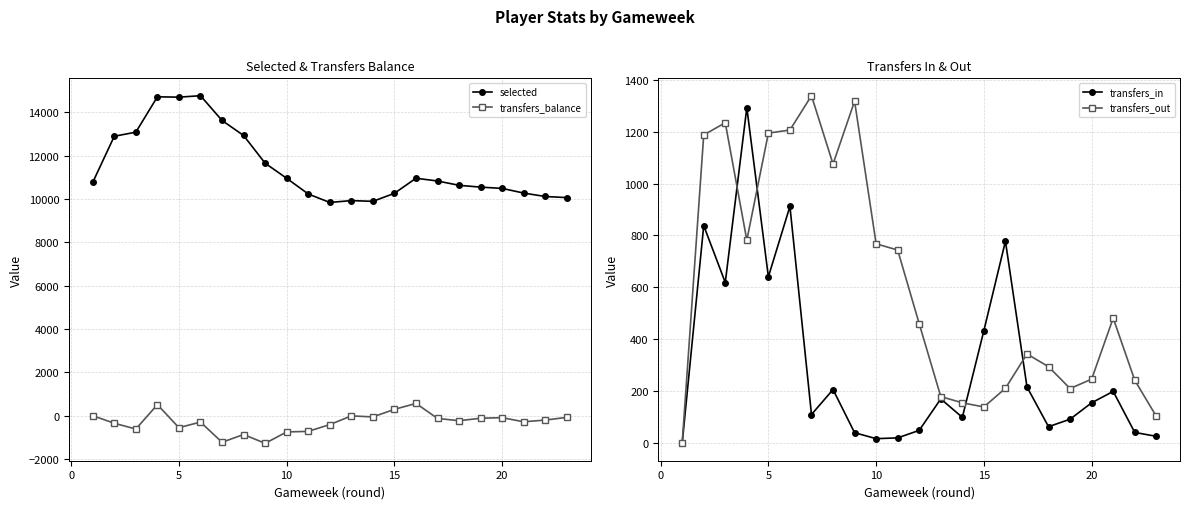

True or false: selected and transfers_balance cross at least once.

False